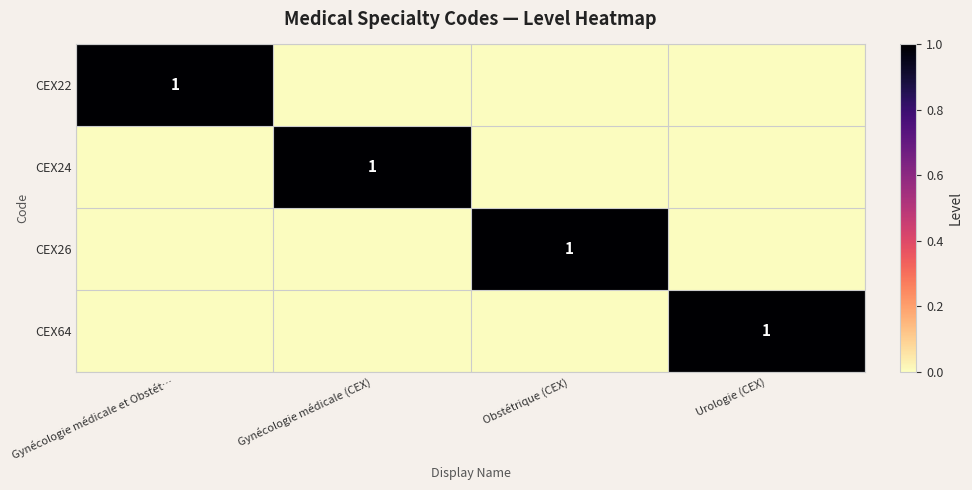

The value of CEX22 at Gynécologie médicale et Obstét… is 1. True or false?

True